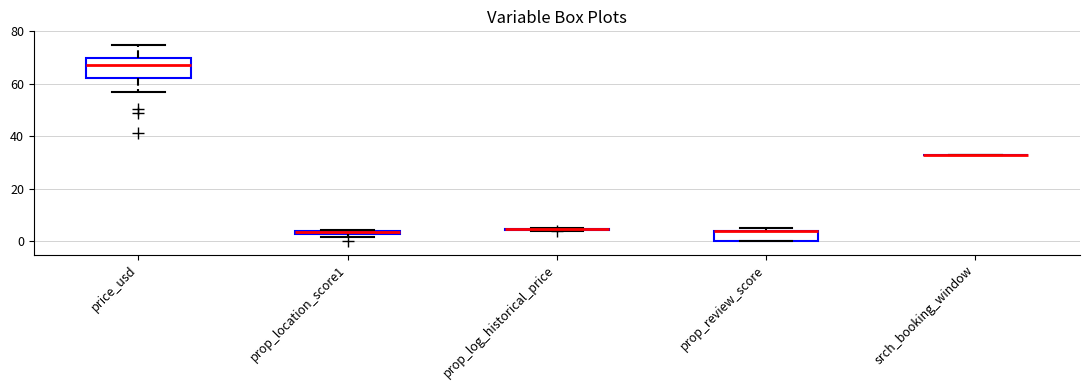

Which box is the tallest, from its lower edge to its upper edge?

price_usd